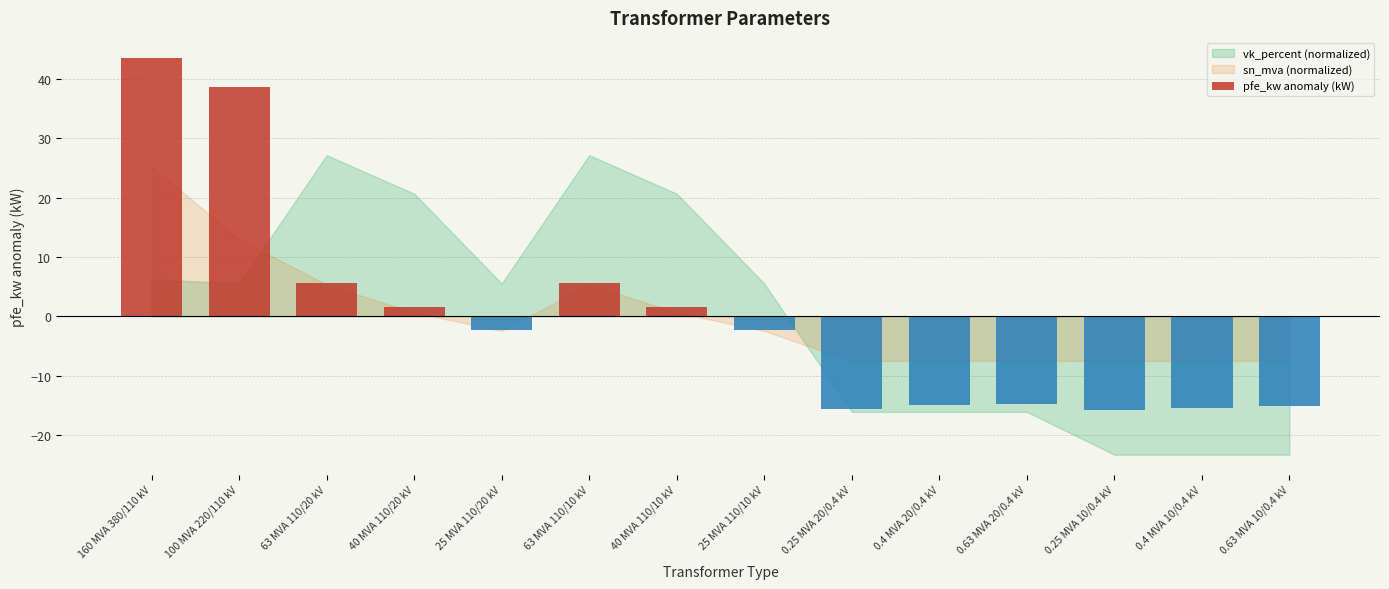

Is it true that the value at 0.4 MVA 10/0.4 kV is -15.4?

True